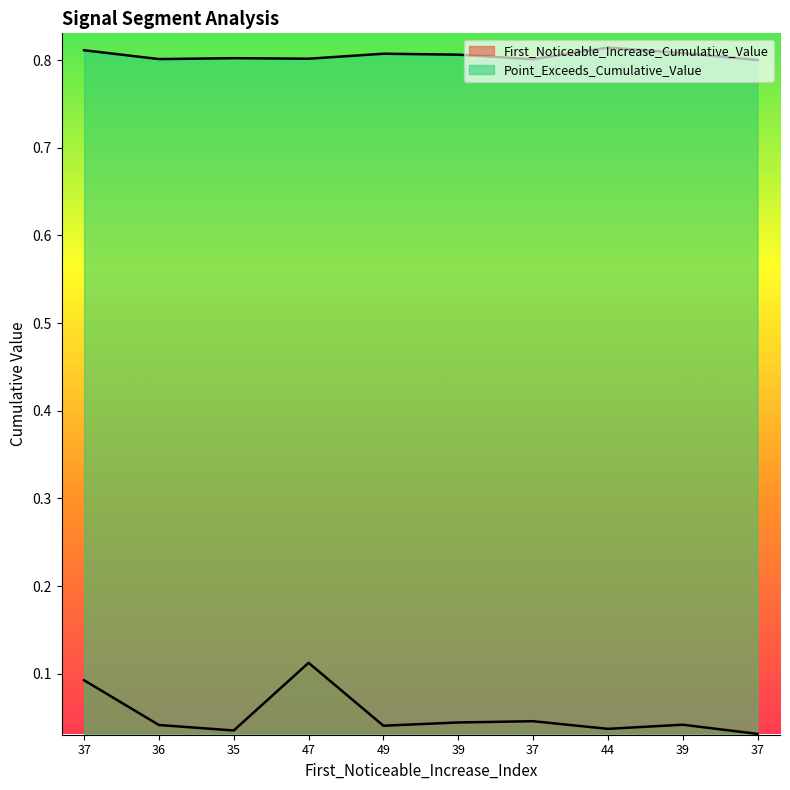

At 36, list the series in order from smallest to largest.

First_Noticeable_Increase_Cumulative_Value, Point_Exceeds_Cumulative_Value